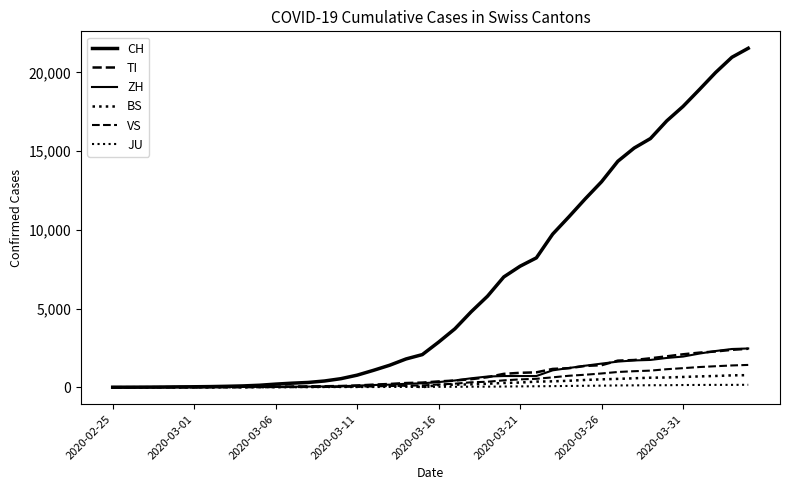

Does the chart display data point markers on the line(s)?

No